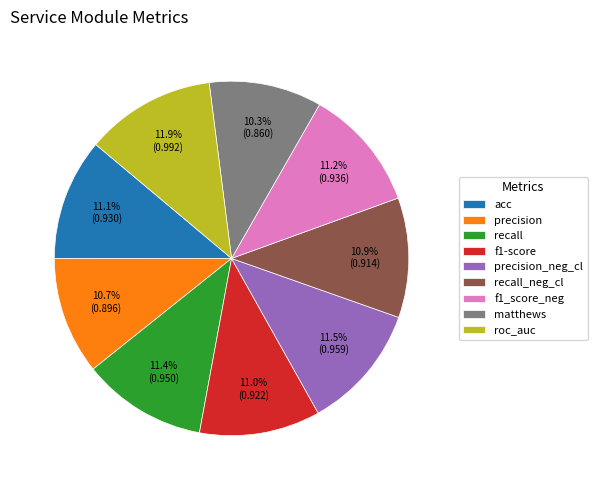

Does any single category account for the majority?

No